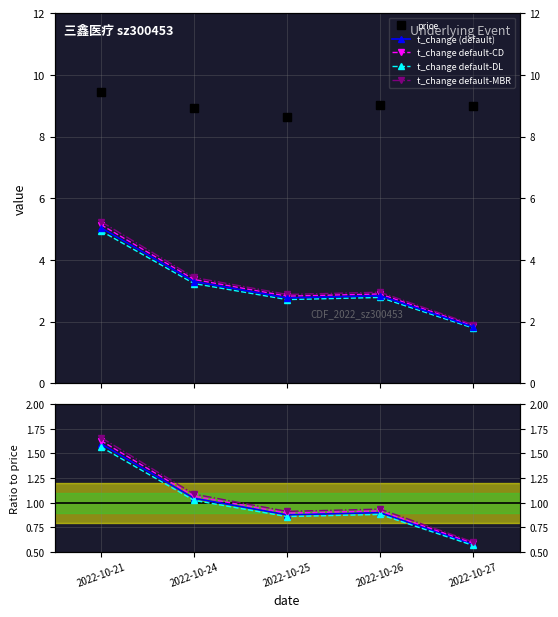

The price series shows 9.0 at 2022-10-26. True or false?

True